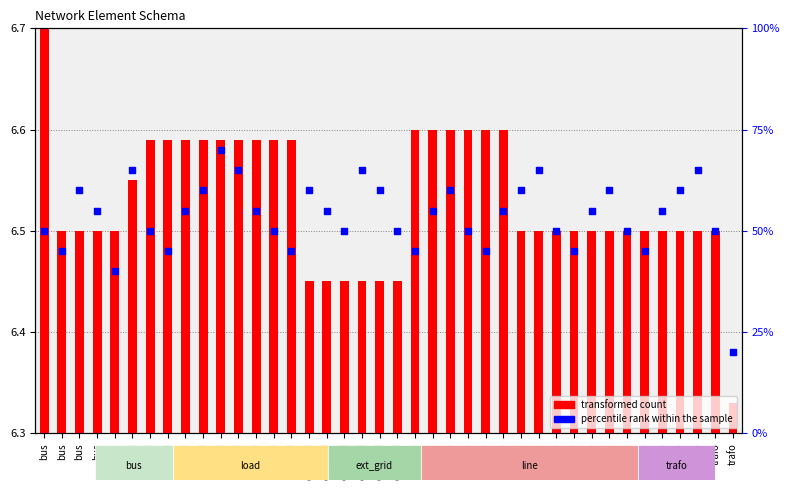

Which series contains the lowest Y value?

transformed count